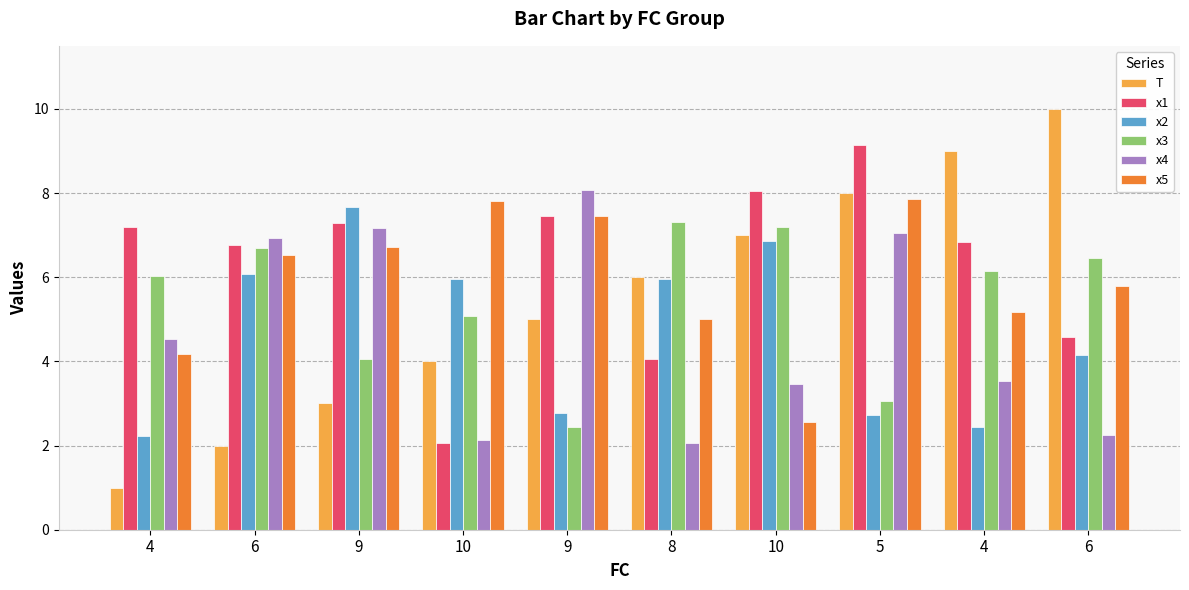

How many series are shown in this chart?

6